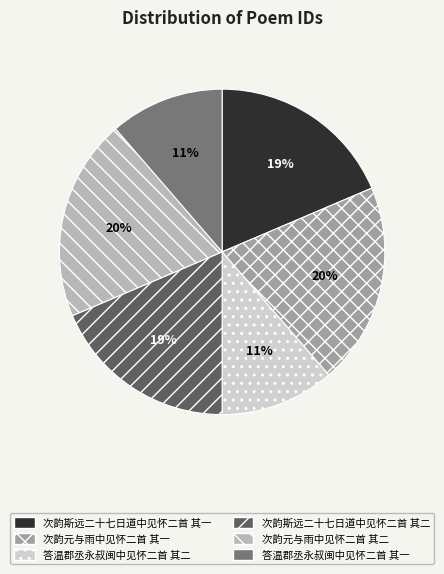

Is 次韵斯远二十七日道中见怀二首 其一 the majority of the pie?

No